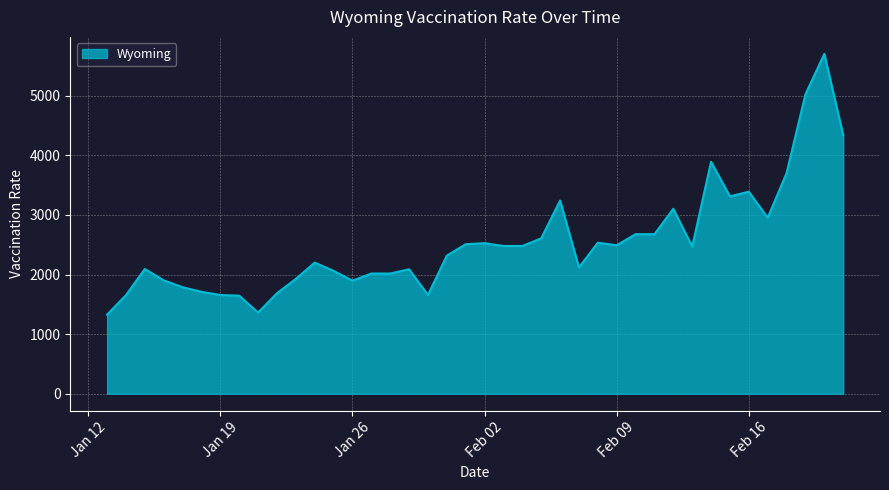

How many distinct data groups are displayed?

1